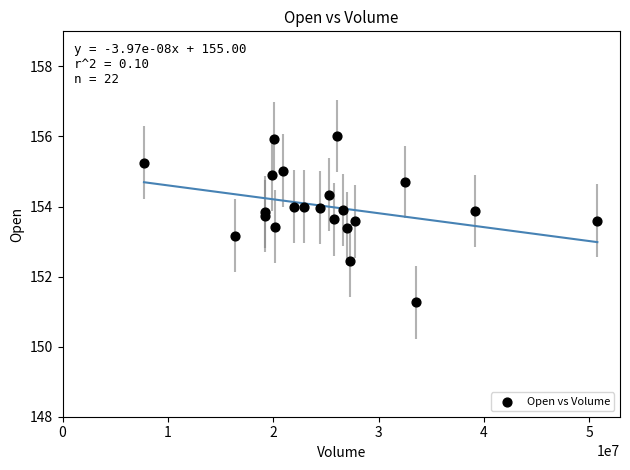

What Y value in the scatter plot is closest to 153?

153.2